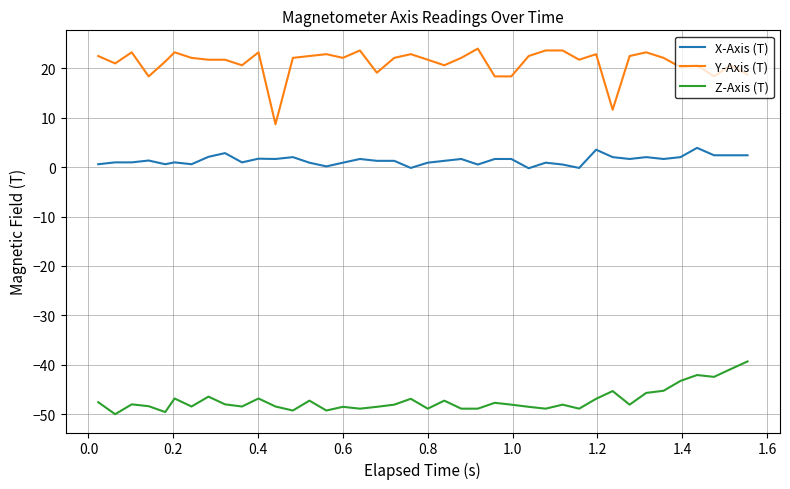

Rank the series by their average value, from highest to lowest.

Y-Axis (T), X-Axis (T), Z-Axis (T)